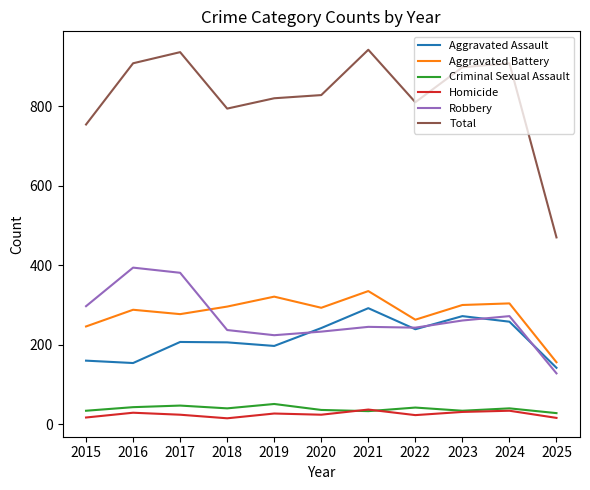

True or false: Homicide and Total intersect in this chart.

False